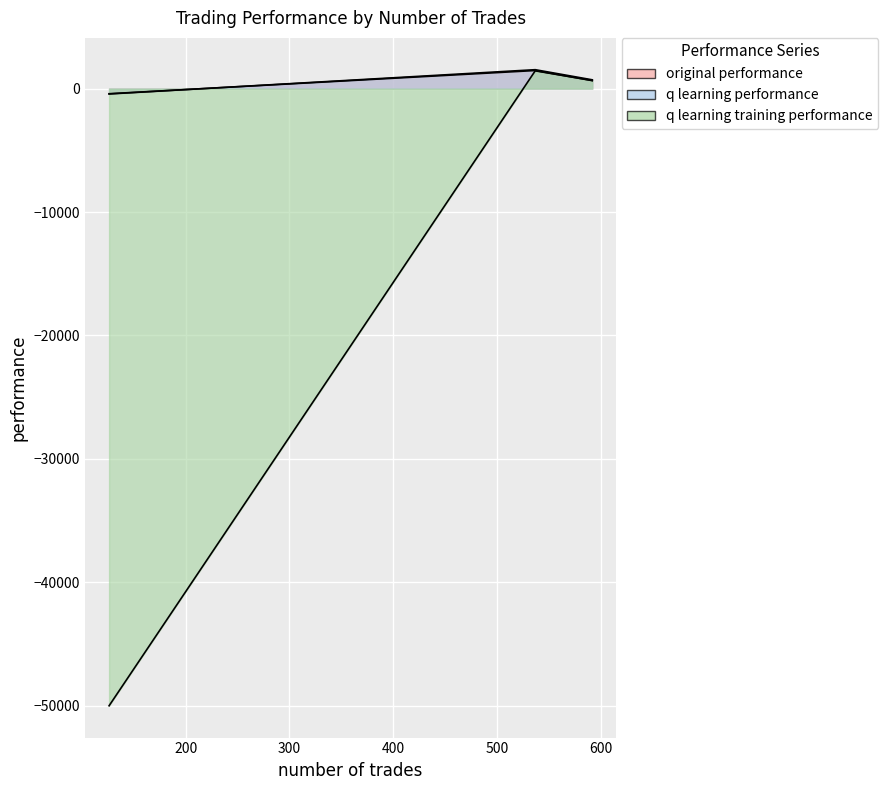

What is the difference between the original performance values at 126 and 537?

1880.3